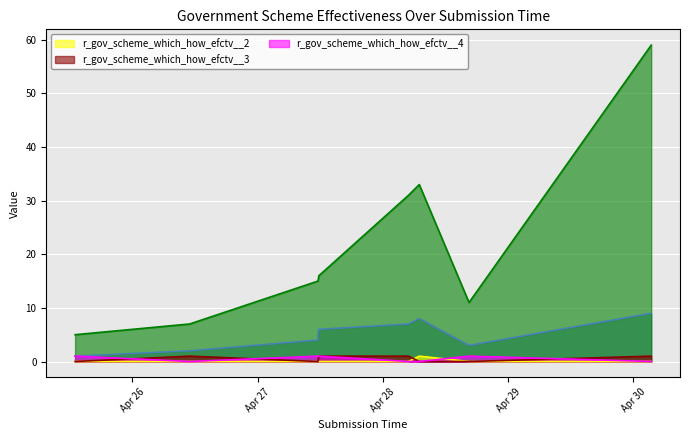

The value of r_gov_scheme_which_how_efctv__4 at 2021-04-25T13:02:25 is 1. True or false?

True